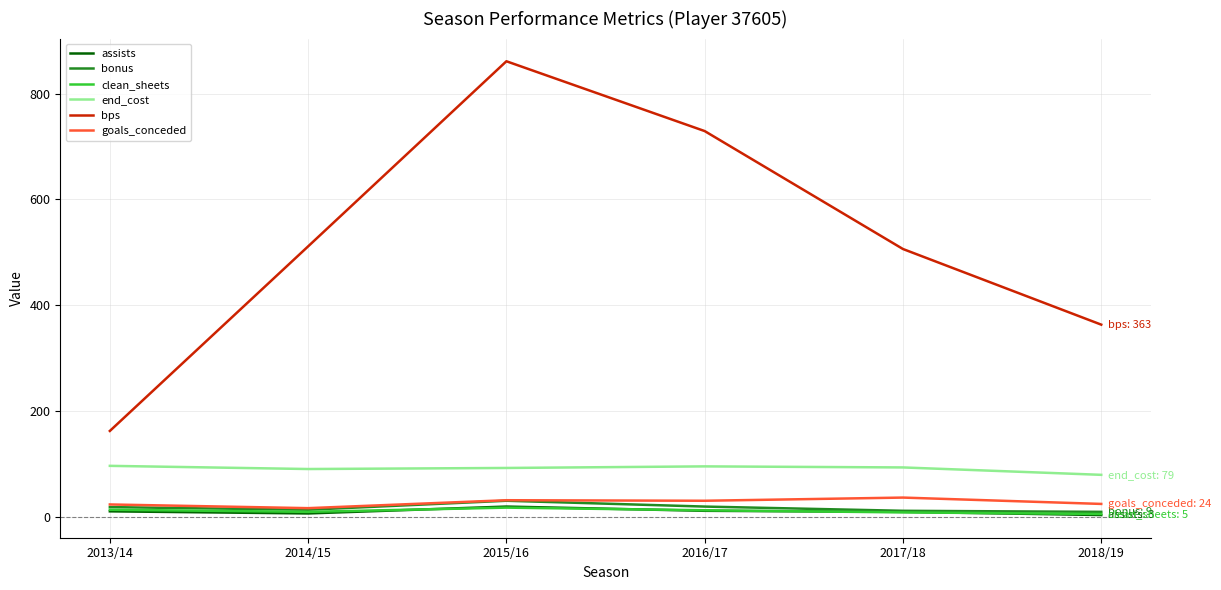

True or false: end_cost and clean_sheets intersect in this chart.

False